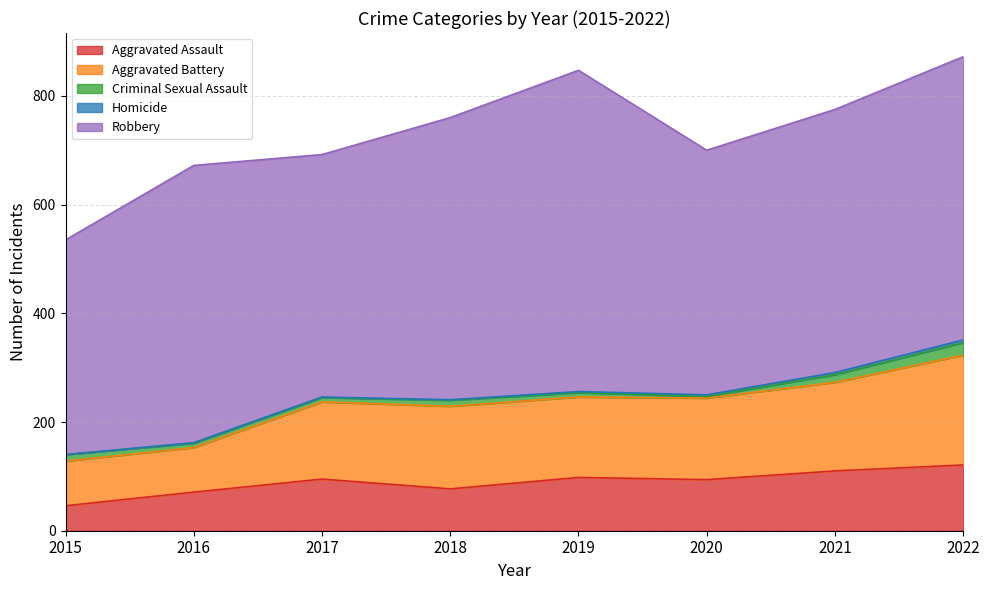

In Aggravated Battery, how many points are higher than both neighbors (excluding endpoints)?

1